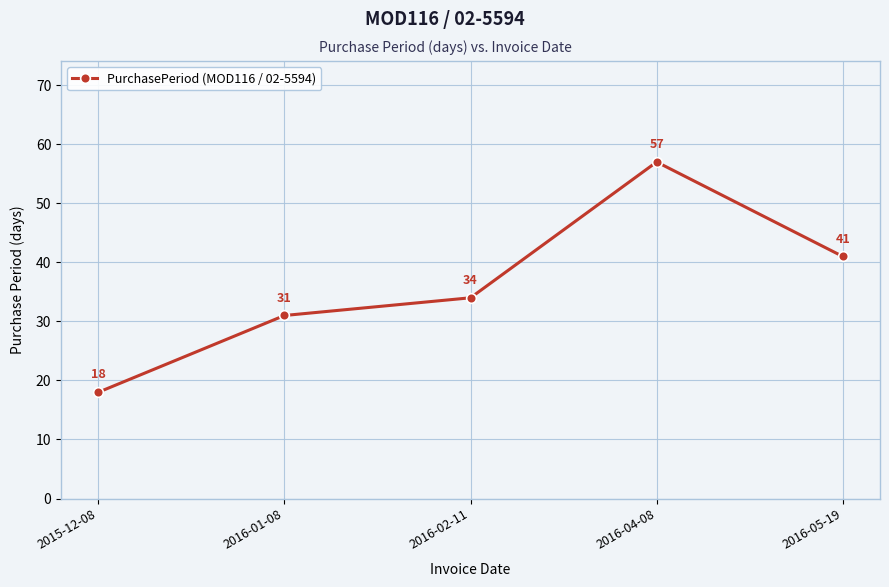

What is the minimum value shown in the chart?

18